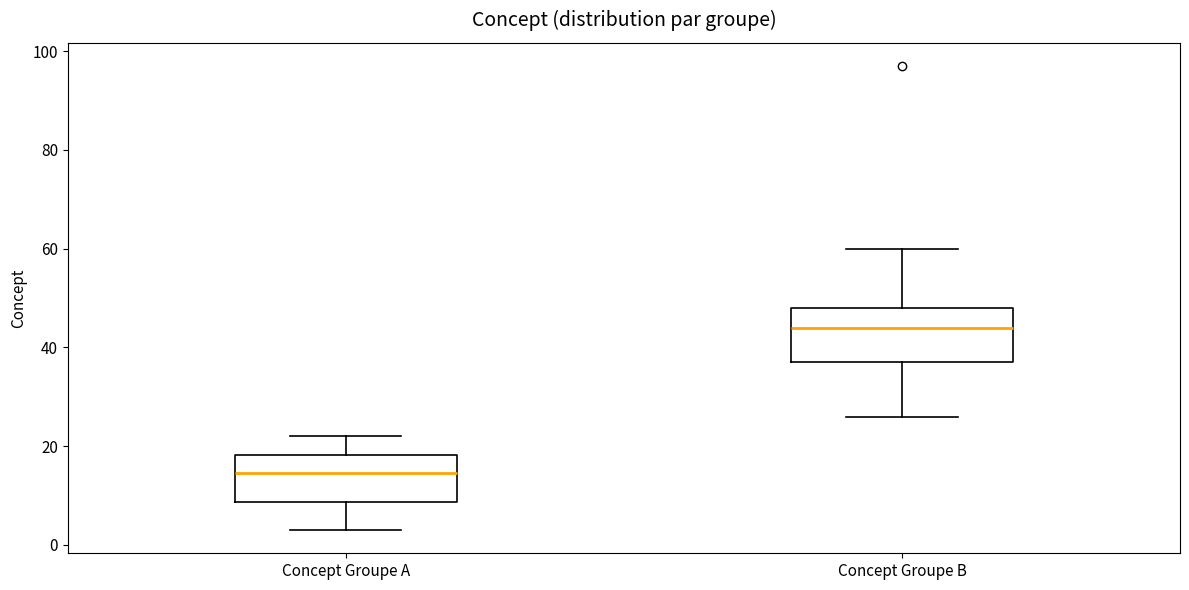

Which box's median line is the lowest?

Concept Groupe A